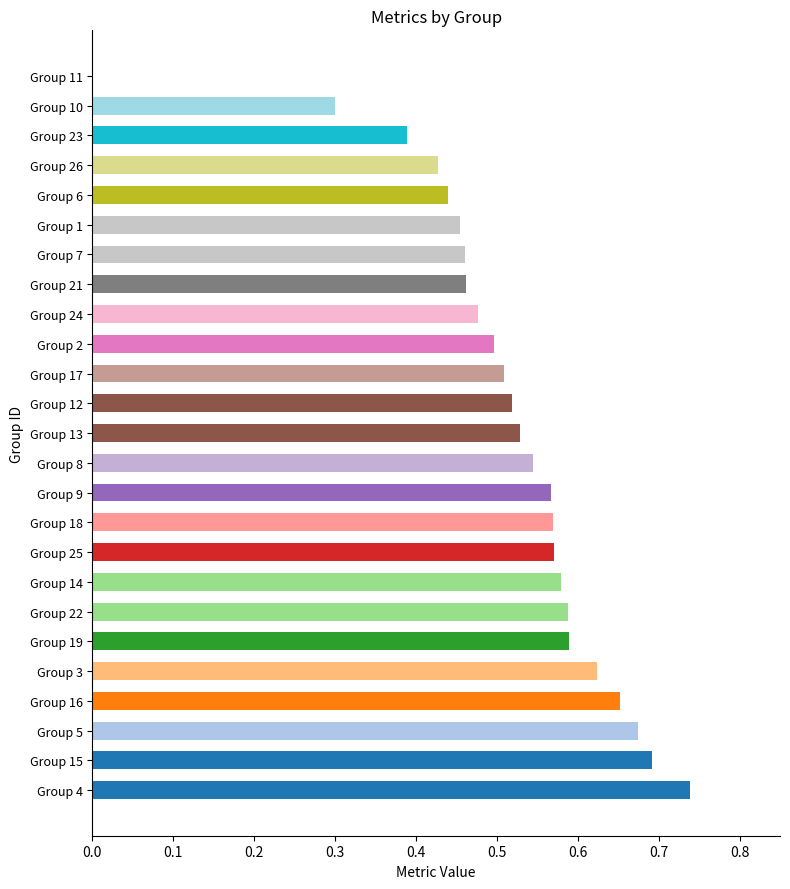

Which category has the highest value across all series?

Group 4